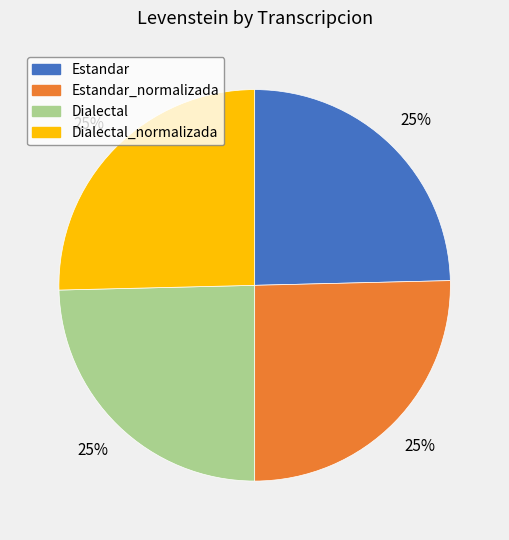

Count the number of slices in the pie.

4